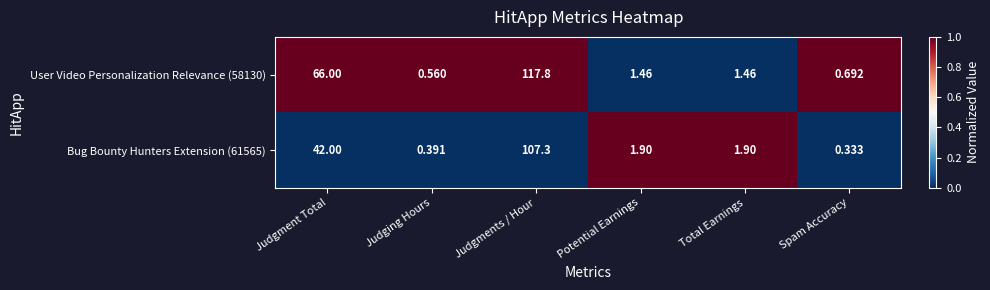

Rank the series by their average value, from lowest to highest.

Bug Bounty Hunters Extension (61565), User Video Personalization Relevance (58130)